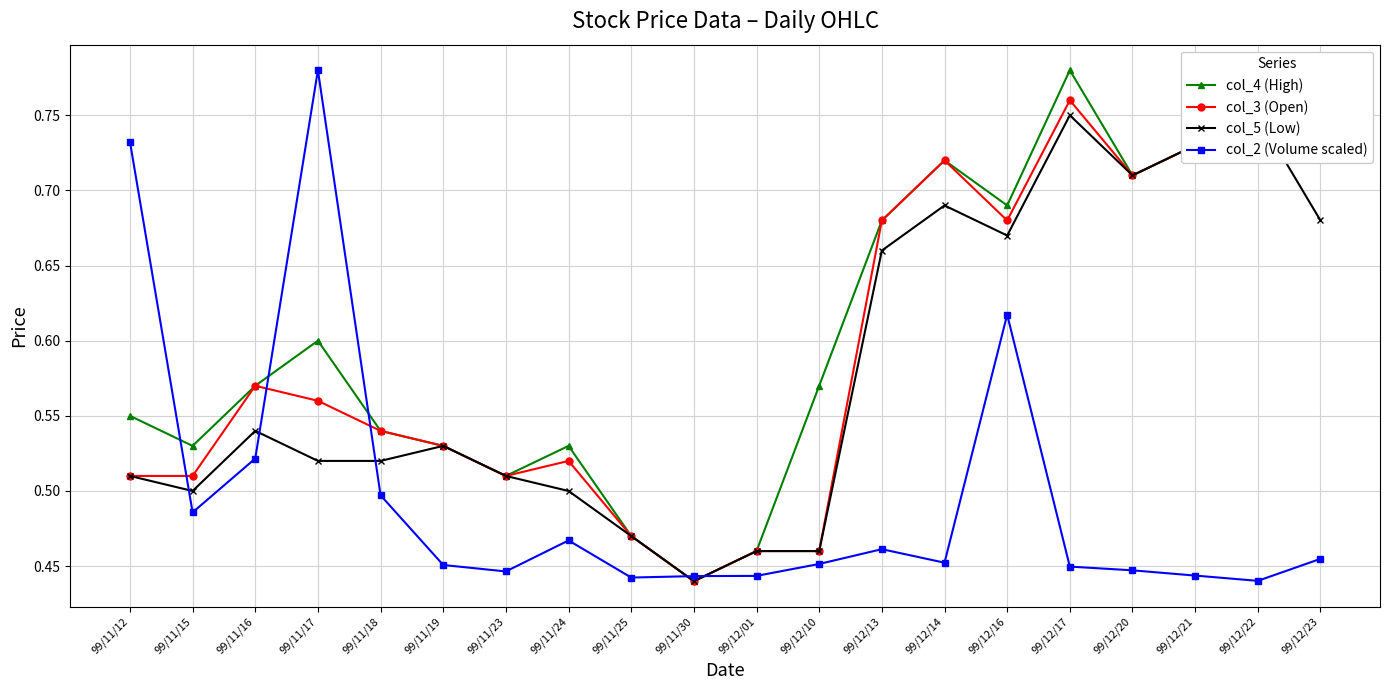

What is the smallest value displayed?

0.4